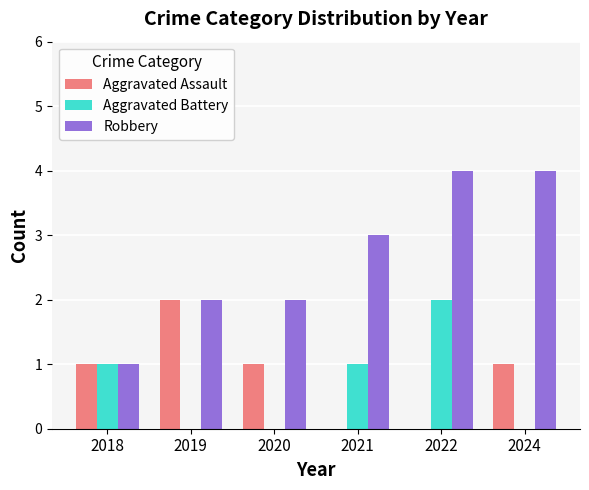

Is the value of Aggravated Battery at 2021 greater than the value of Robbery at 2021?

No